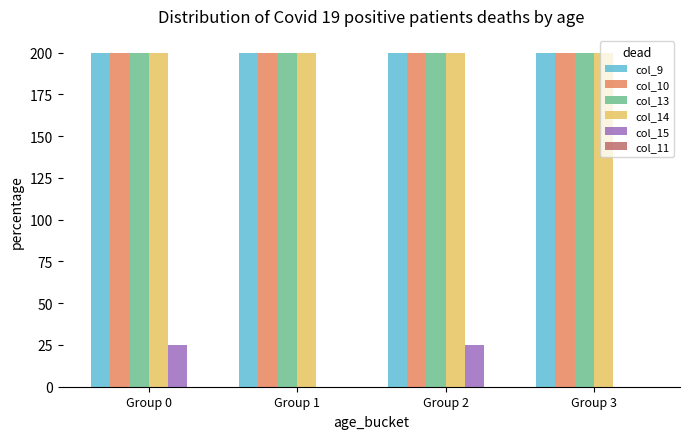

What is the sum of the col_10 values at Group 1 and Group 3?

400.0